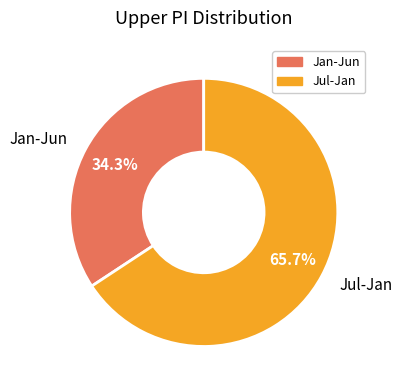

Is there a majority slice in this chart?

Yes